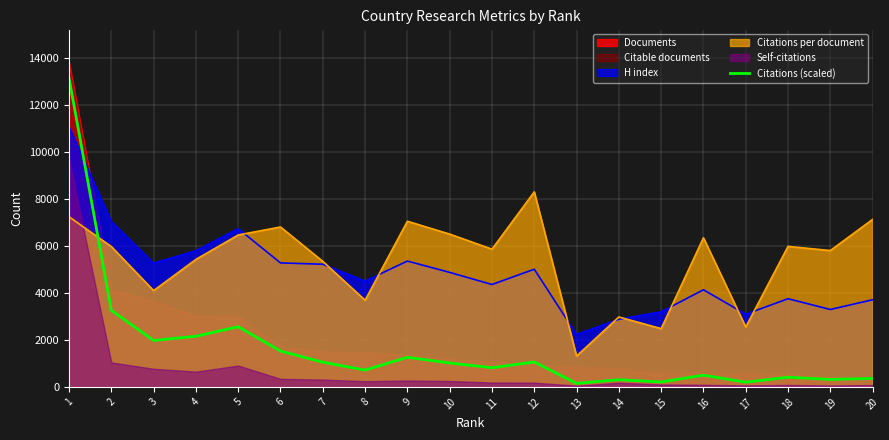

At which label does the data first exceed 1015?

1